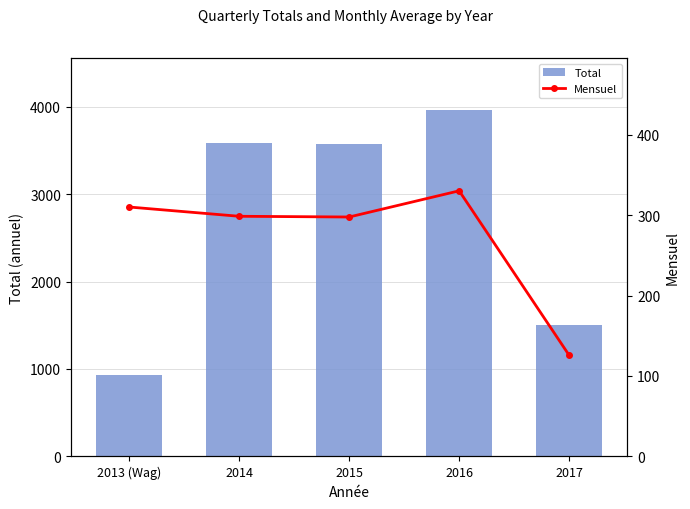

The Total series shows 3961.5 at 2016. True or false?

True